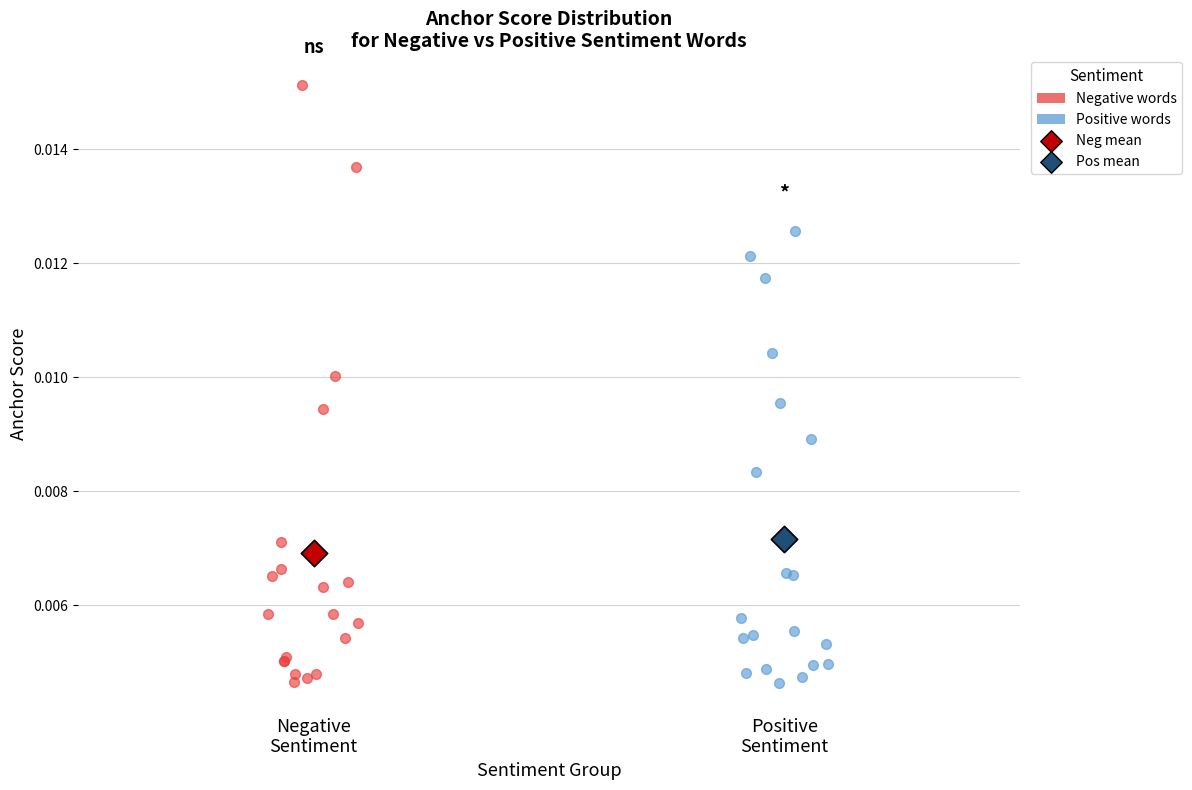

What are all the series names shown in the legend?

Negative words, Positive words, Neg mean, Pos mean